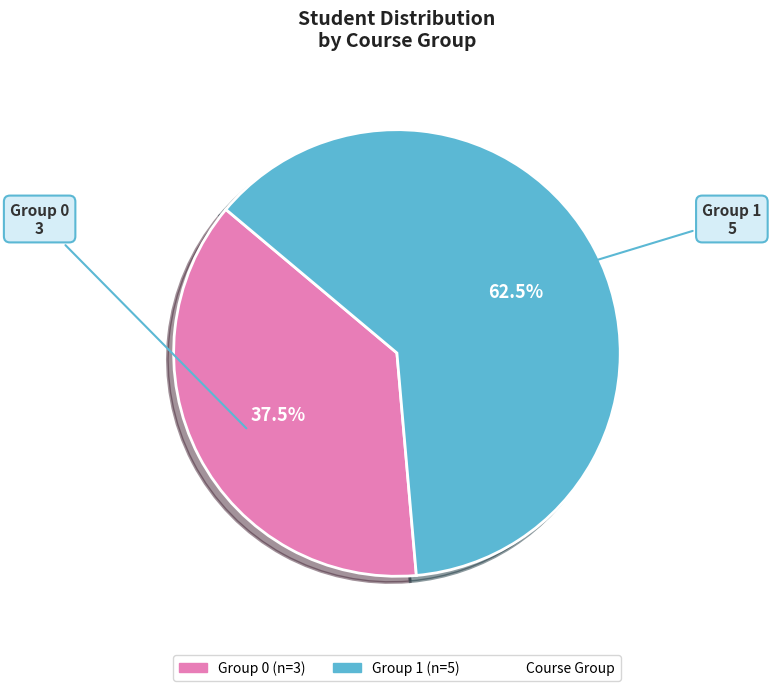

Does any single category account for the majority?

Yes